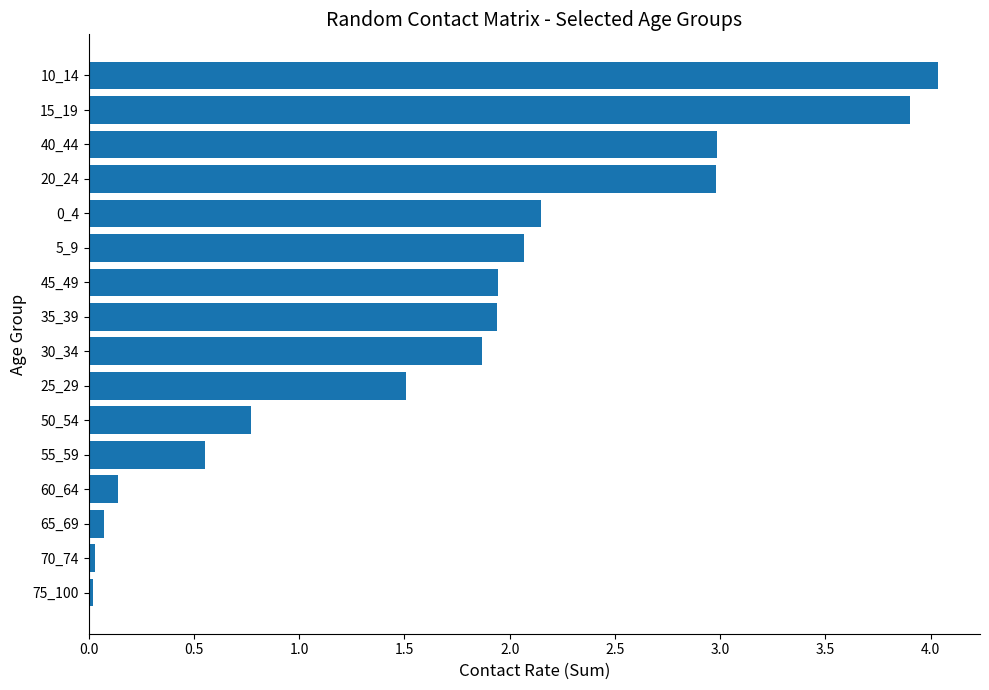

What is the sum of all values?

27.0